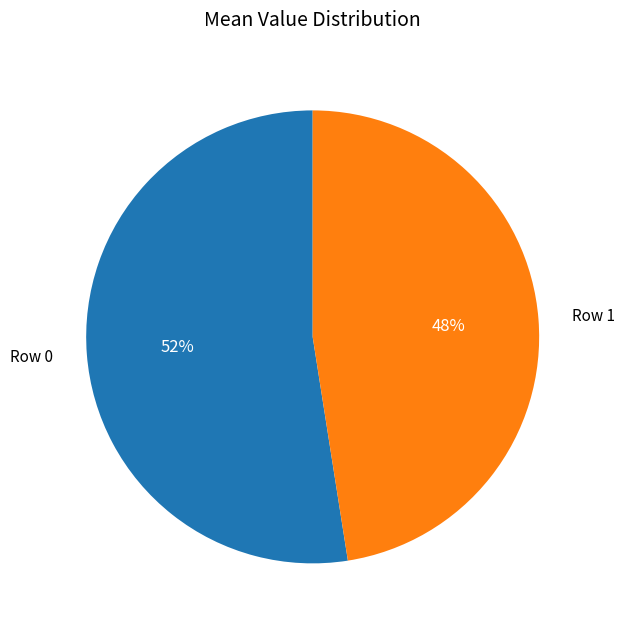

Rank the categories by value from lowest to highest.

Row 1, Row 0